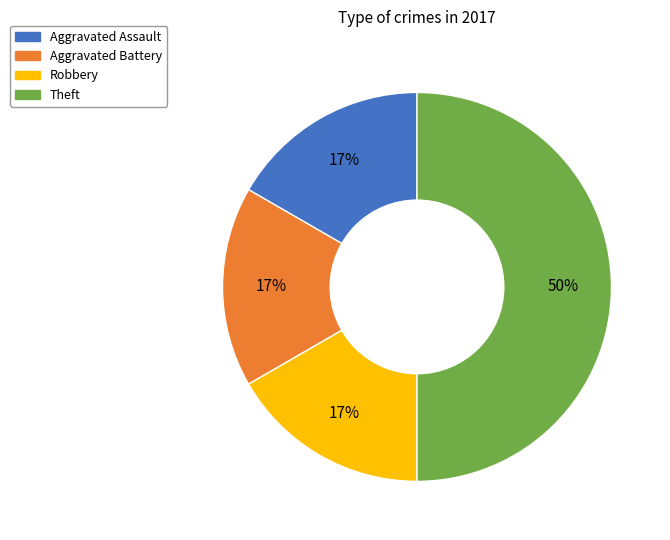

Which slice is the largest?

Theft